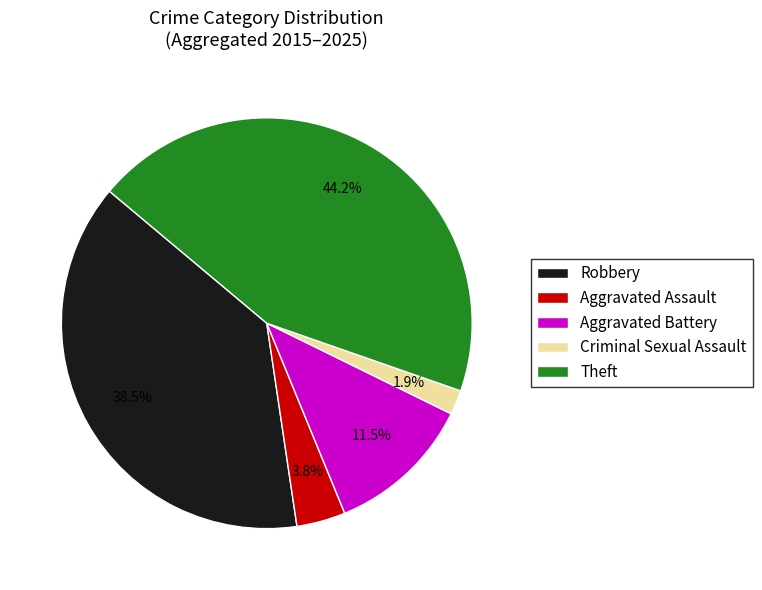

To the nearest percent, what percentage of the pie is Theft?

44%